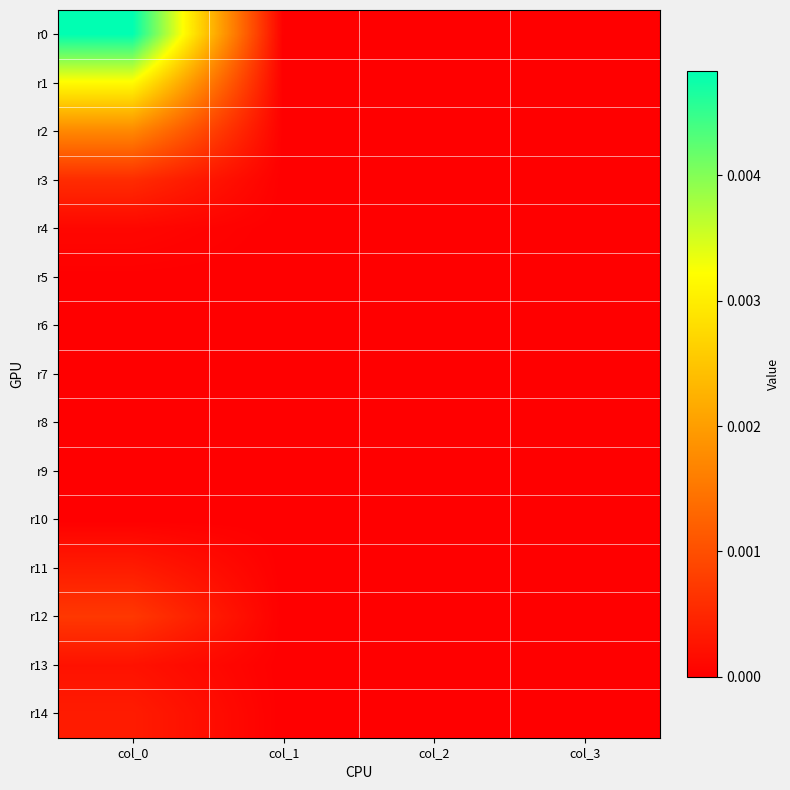

Between col_0 and col_1, which series saw the biggest shift?

r0